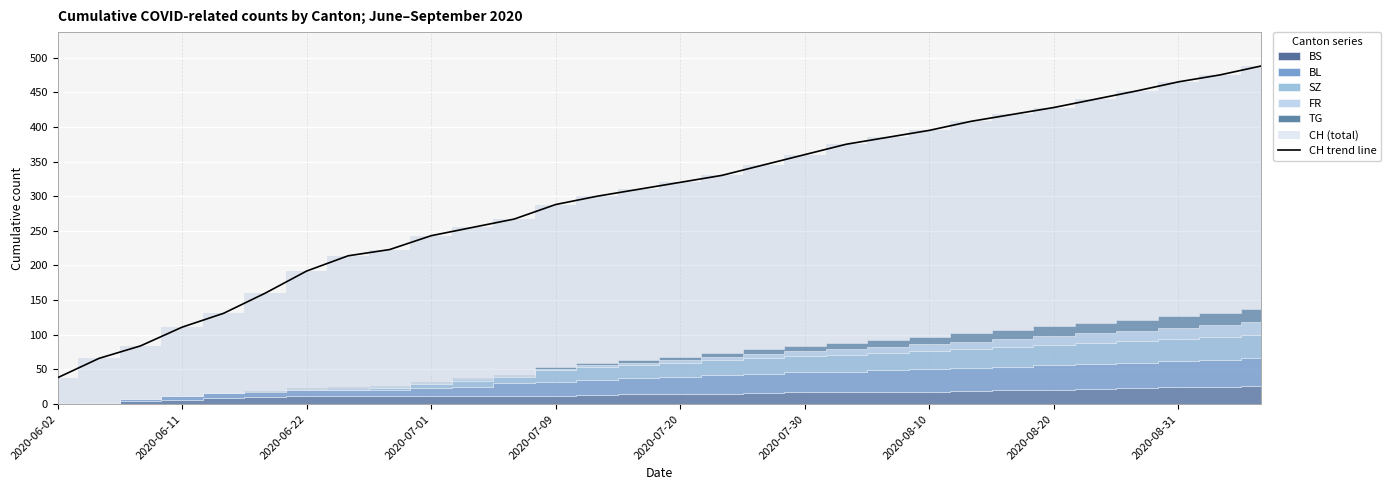

Does the chart display data point markers on the line(s)?

No